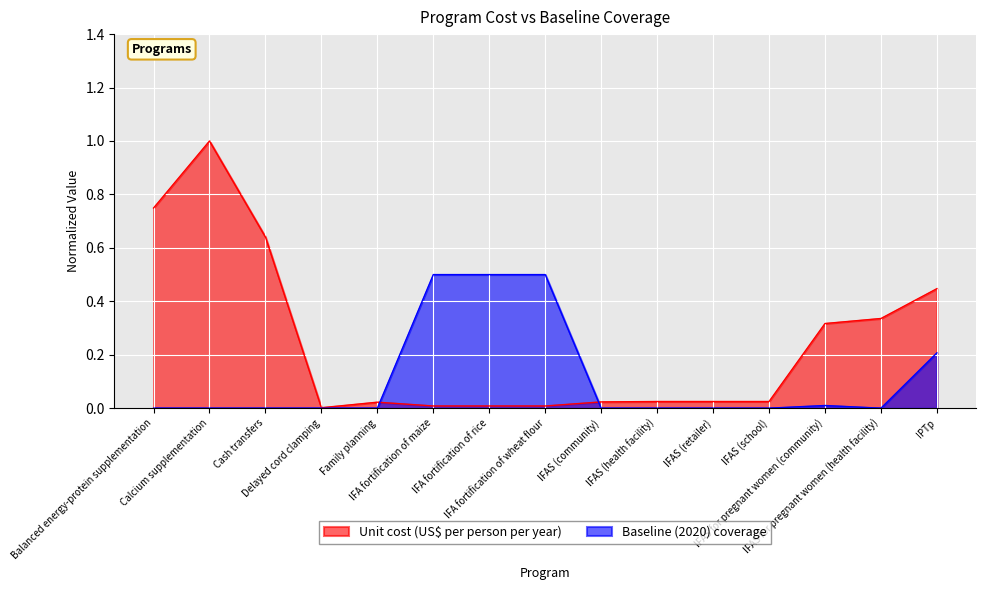

What is the label of the 11th point from the right?

Family planning